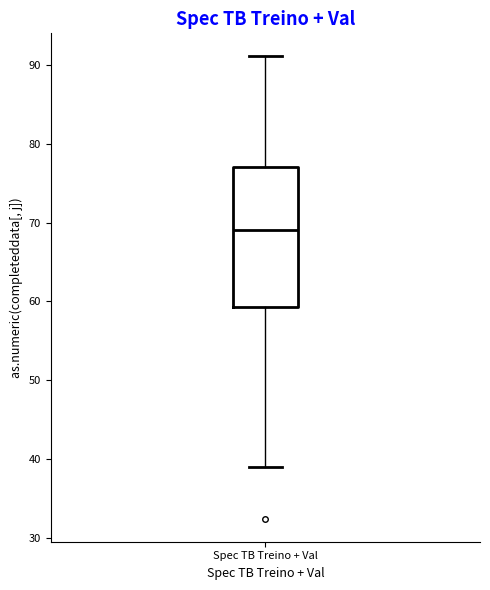

Where does the upper whisker of the box for Spec TB Treino + Val end on the y-axis? The values are not printed on the chart, so give them approximately, as read against the axis.

91